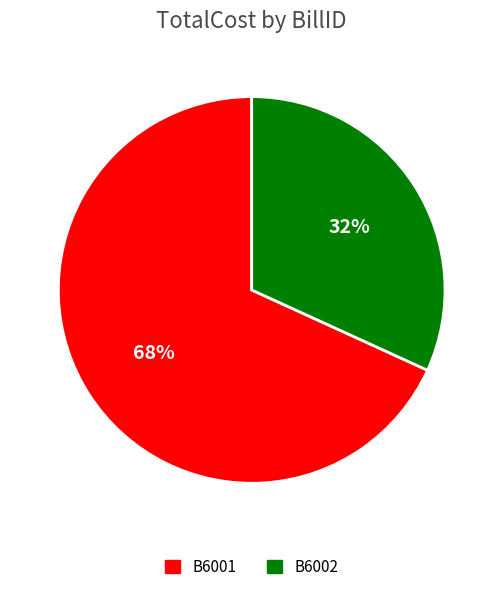

To the nearest percent, what portion does B6001 represent?

68%